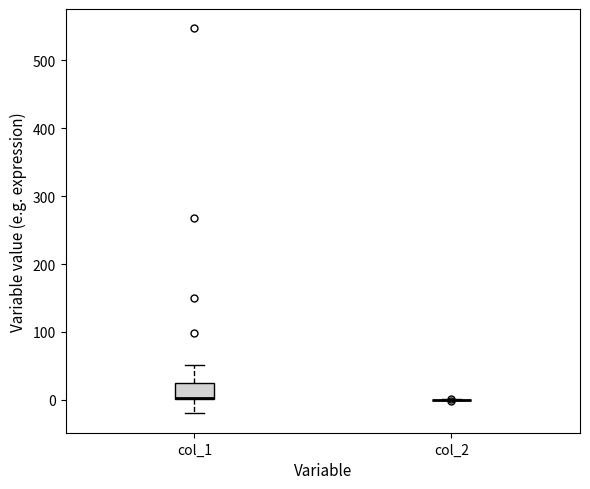

Where does the upper whisker of the box for col_1 end on the y-axis? The values are not printed on the chart, so give them approximately, as read against the axis.

50